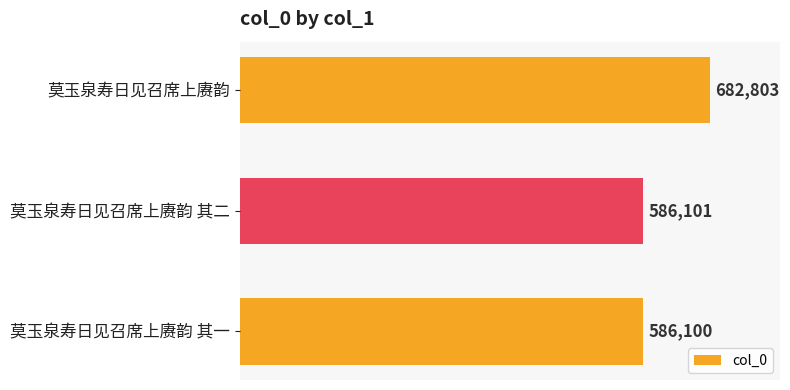

The chart shows a value of 682803 at 莫玉泉寿日见召席上赓韵. True or false?

True